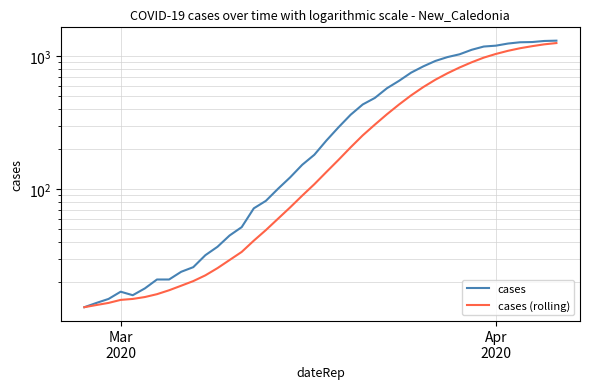

Reading right to left, transcribe all the data shown in this chart.

cases: 1313.0	1306.0	1282.0	1277.0	1249.0	1204.0	1186.0	1121.0	1037.0	988.0	924.0	841.0	755.0	655.0	576.0	487.0	435.0	364.0	293.0	233.0	182.0	153.0	123.0	101.0	82.0	72.0	52.0	45.0	37.0	32.0	26.0	24.0	21.0	21.0	18.0	16.0	17.0	15.0	14.0	13.0
cases (rolling): 1259.6	1232.1	1193.7	1151.7	1101.3	1043.0	978.9	903.0	825.1	746.6	667.6	587.6	509.3	434.7	367.1	306.7	254.7	207.0	166.7	135.1	109.3	89.7	73.1	60.1	49.4	41.1	33.9	29.4	25.6	22.6	20.4	18.9	17.4	16.3	15.5	15.0	14.8	14.0	13.5	13.0